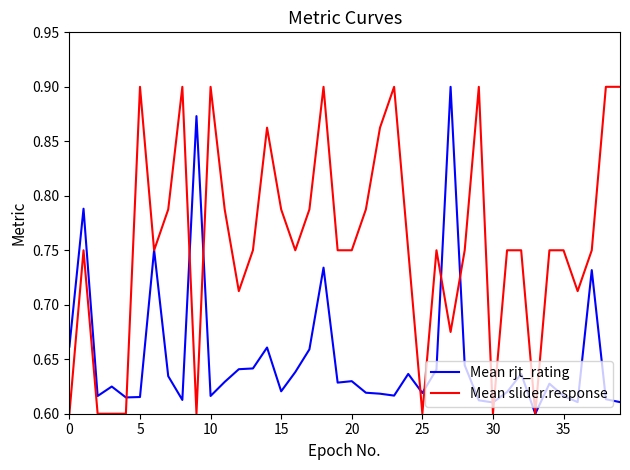

Count the number of data series in this chart.

2